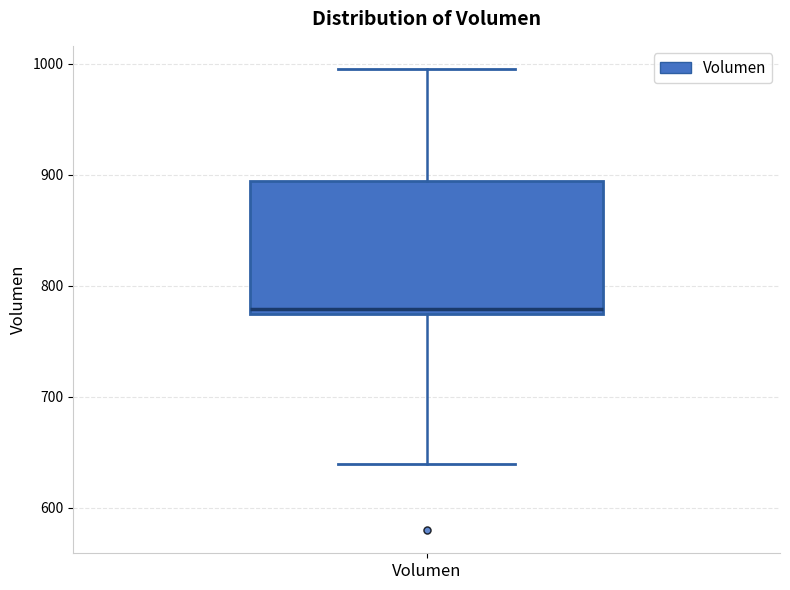

Transcribe this box plot: give where the median line is, the range the box spans, and where the two whiskers end, as read against the y-axis. The values are not printed on the chart, so give them approximately, as read against the axis.

median 780, box 770 to 890, whiskers 640 to 1000